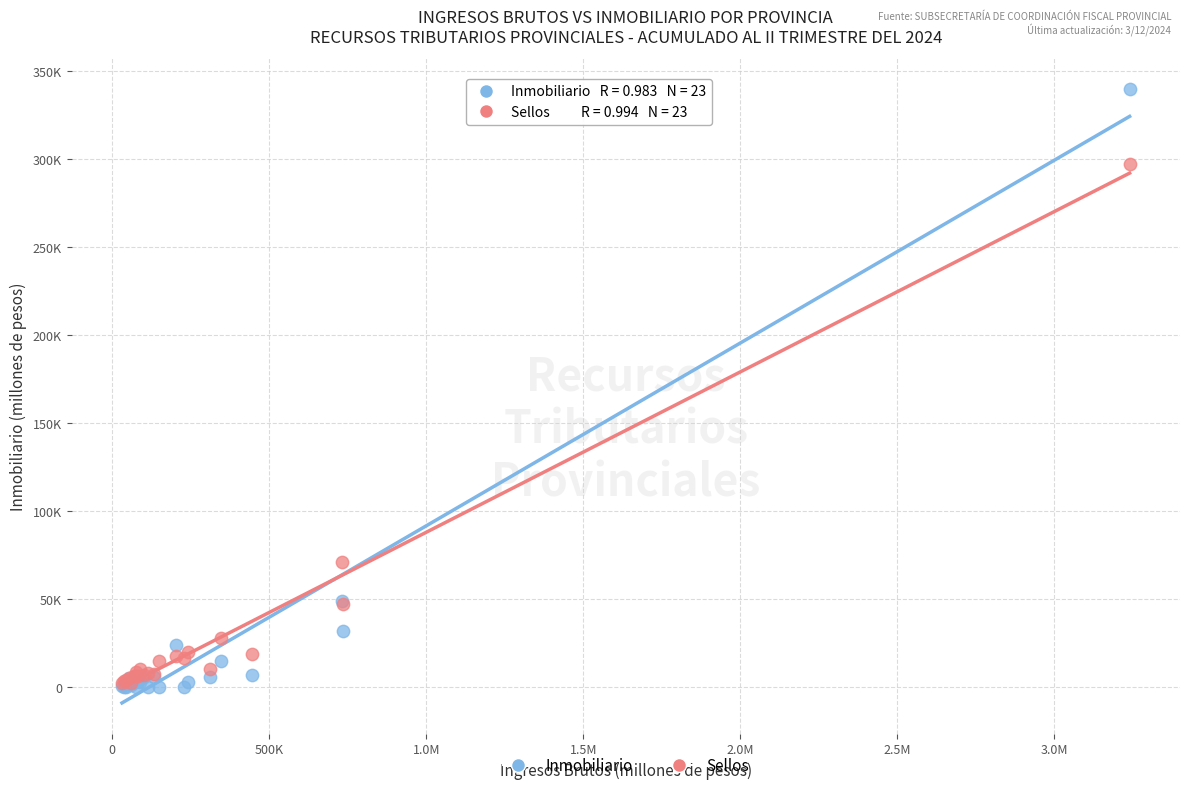

What are all the series names shown in the legend?

Inmobiliario, Sellos